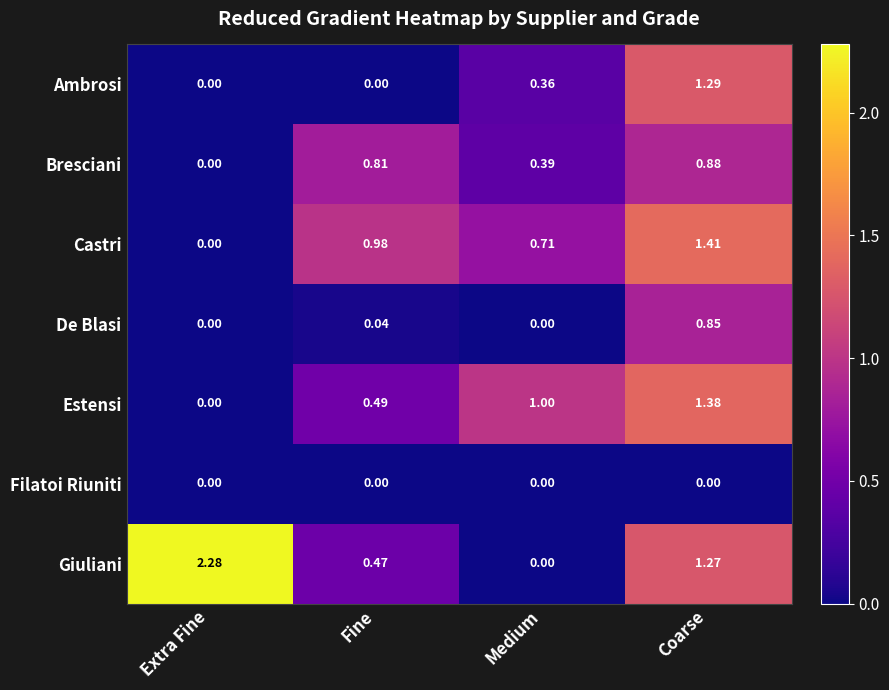

Which series has the widest spread of values?

Giuliani